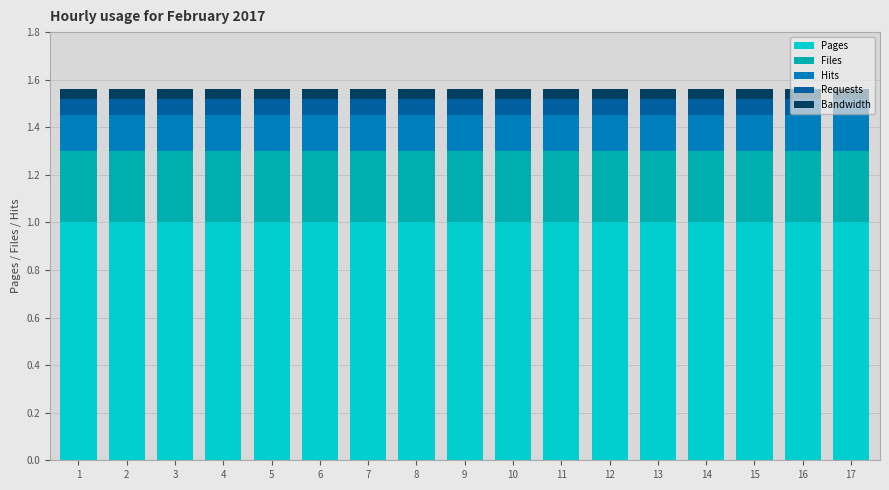

What is the total value across all series at 17?

1.6